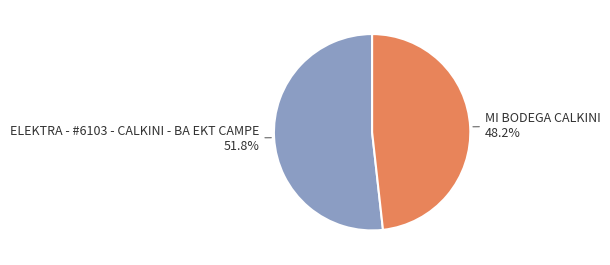

Between MI BODEGA CALKINI 48.2% and ELEKTRA - #6103 - CALKINI - BA EKT CAMPE 51.8%, which is larger?

ELEKTRA - #6103 - CALKINI - BA EKT CAMPE 51.8%